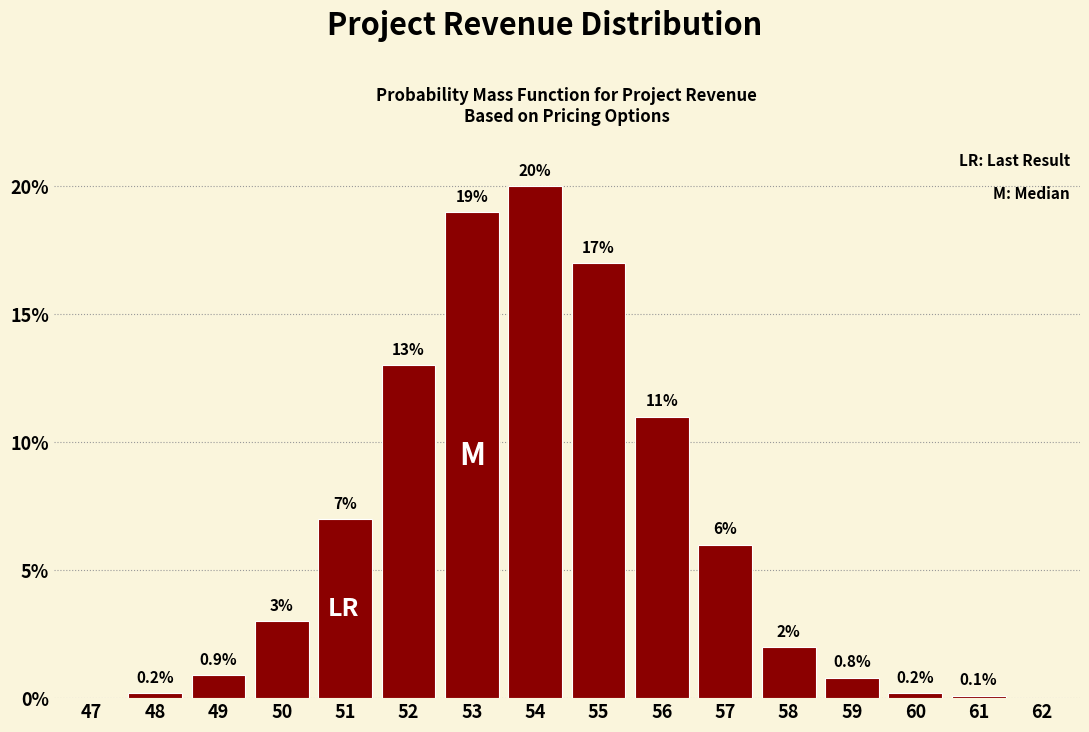

Reading left to right, extract all data points from this chart.

47=0.0	48=0.2	49=0.9	50=3.0	51=7.0	52=13.0	53=19.0	54=20.0	55=17.0	56=11.0	57=6.0	58=2.0	59=0.8	60=0.2	61=0.1	62=0.0